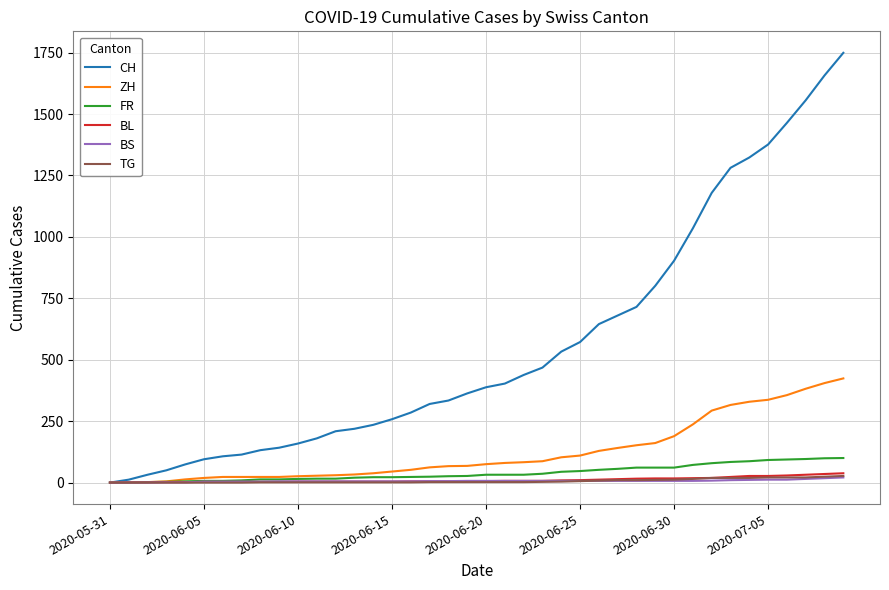

What is the difference between the maximum and minimum values in the TG series?

27